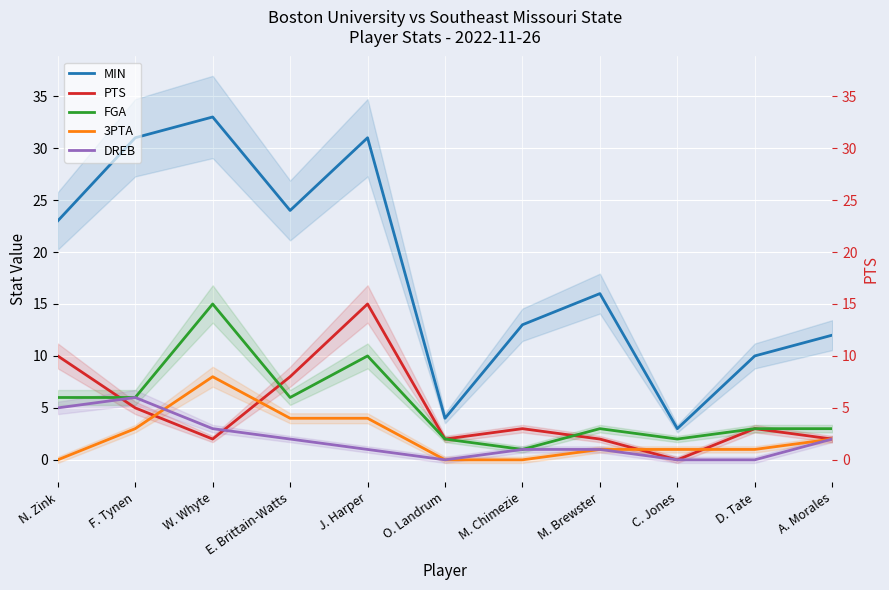

Where is the first local maximum for DREB?

F. Tynen